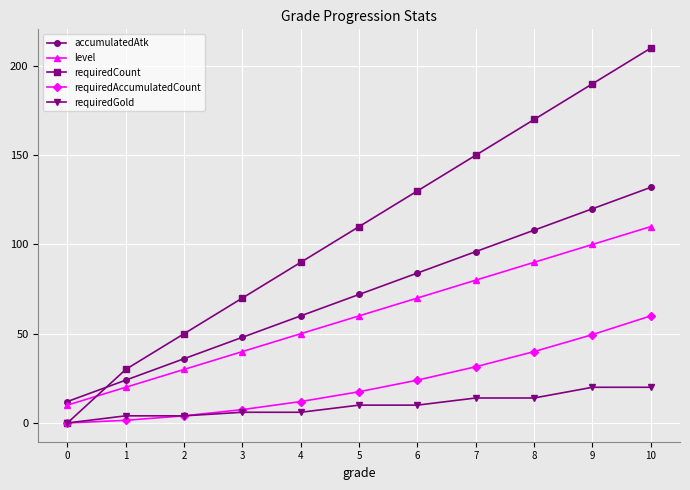

Is the value of level at 2 greater than the value of requiredGold at 0?

Yes